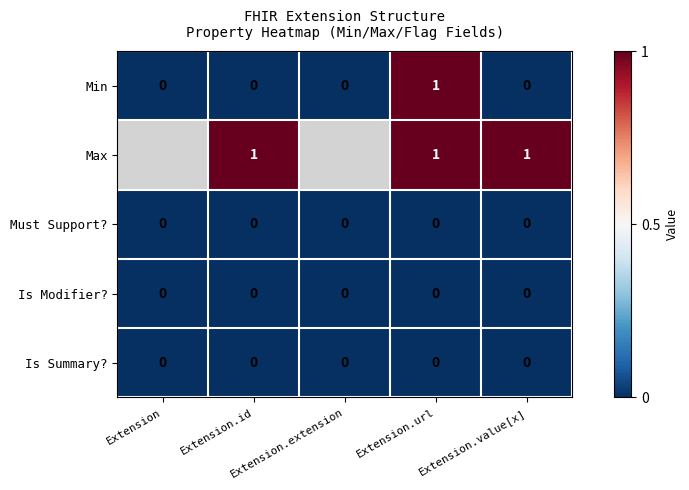

Which series has the largest range (max minus min)?

Min